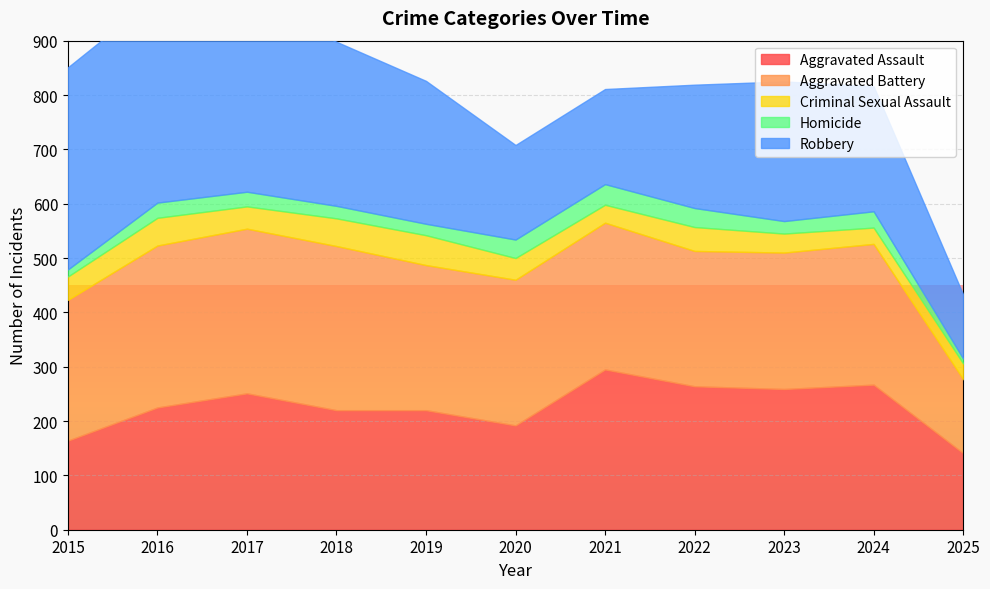

Where does the Homicide series first go above 27?

2016